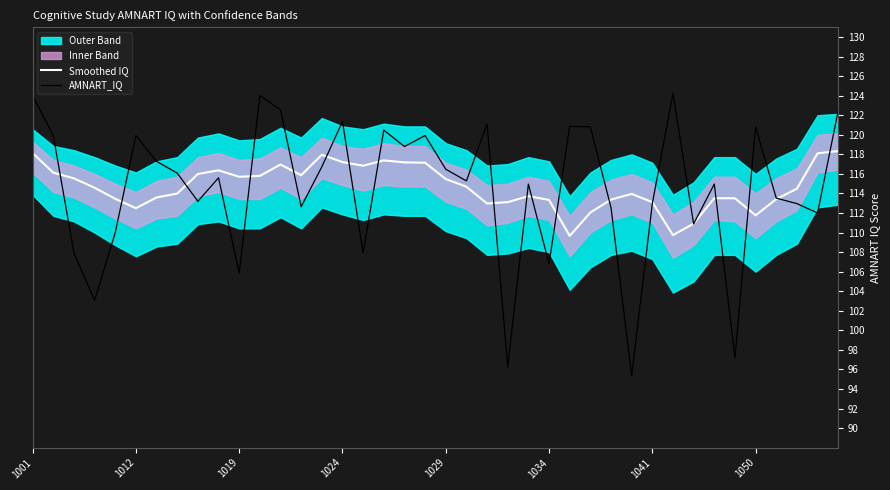

How many interior local valleys does the AMNART_IQ series have?

13